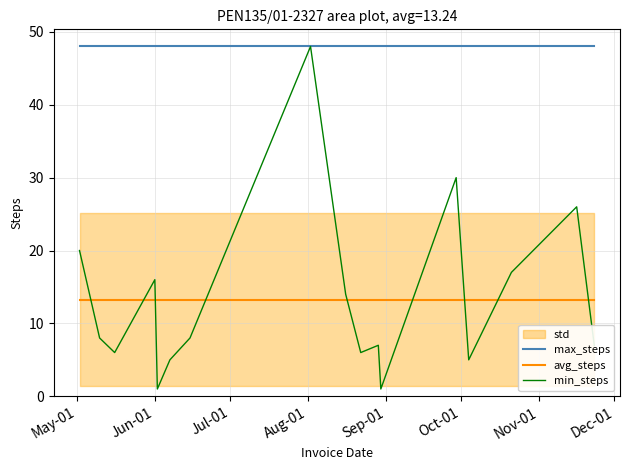

What is the minimum value for max_steps?

48.0